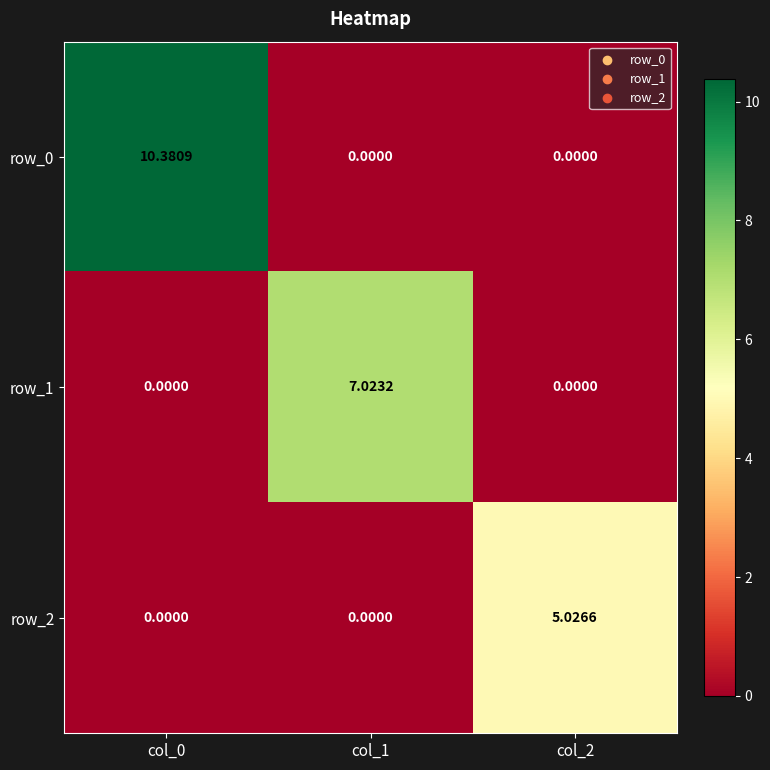

Is it true that row_2 equals 0.0 at col_1?

True